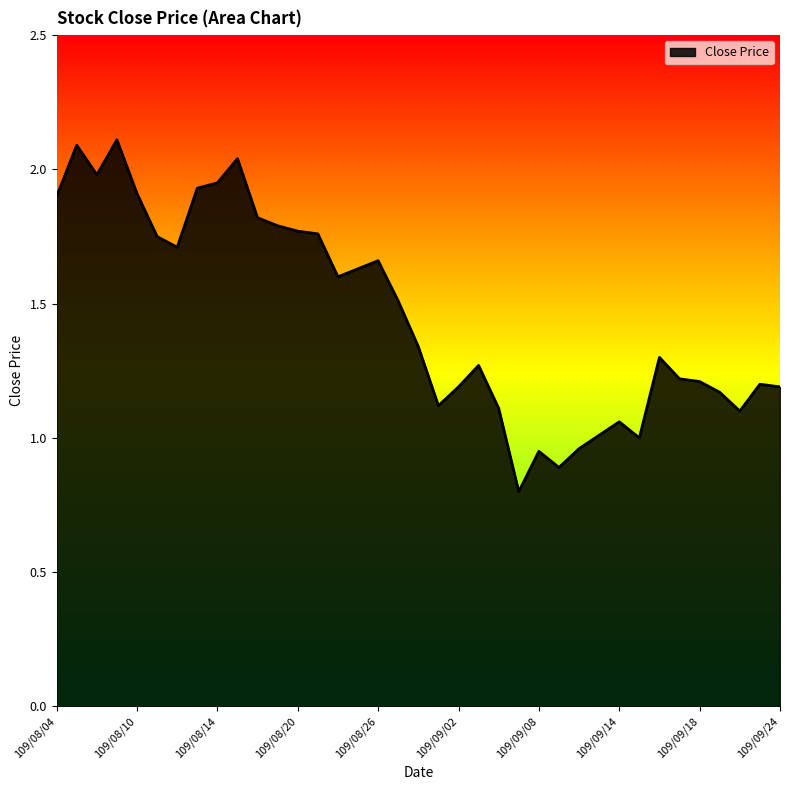

Does the chart display data point markers on the line(s)?

No